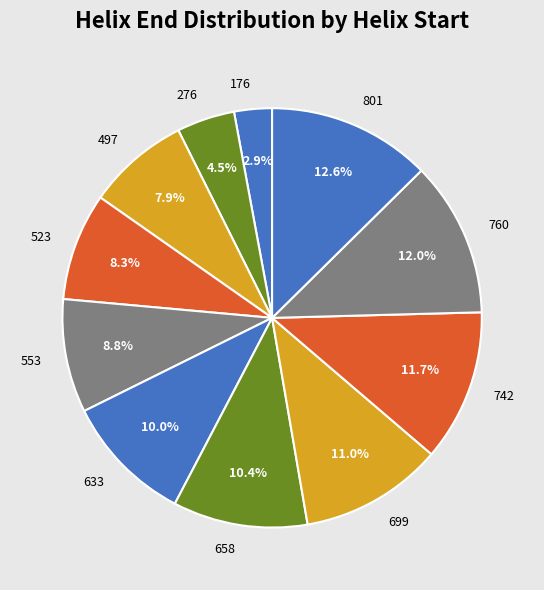

What is the total percentage of 553 and 699?

19.8%